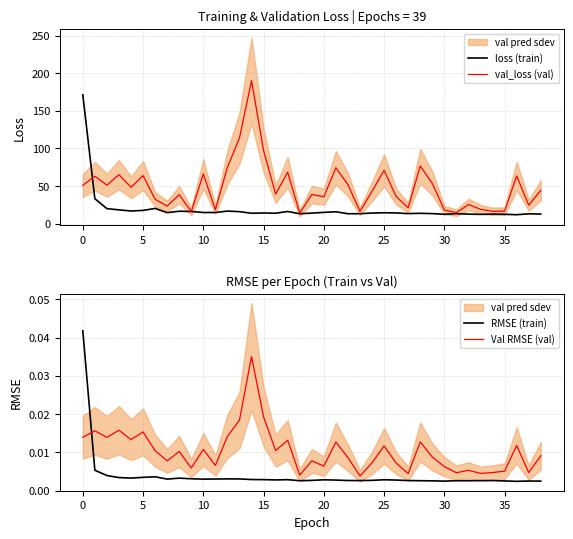

What is the sum of all val_loss (val) values?

1898.0